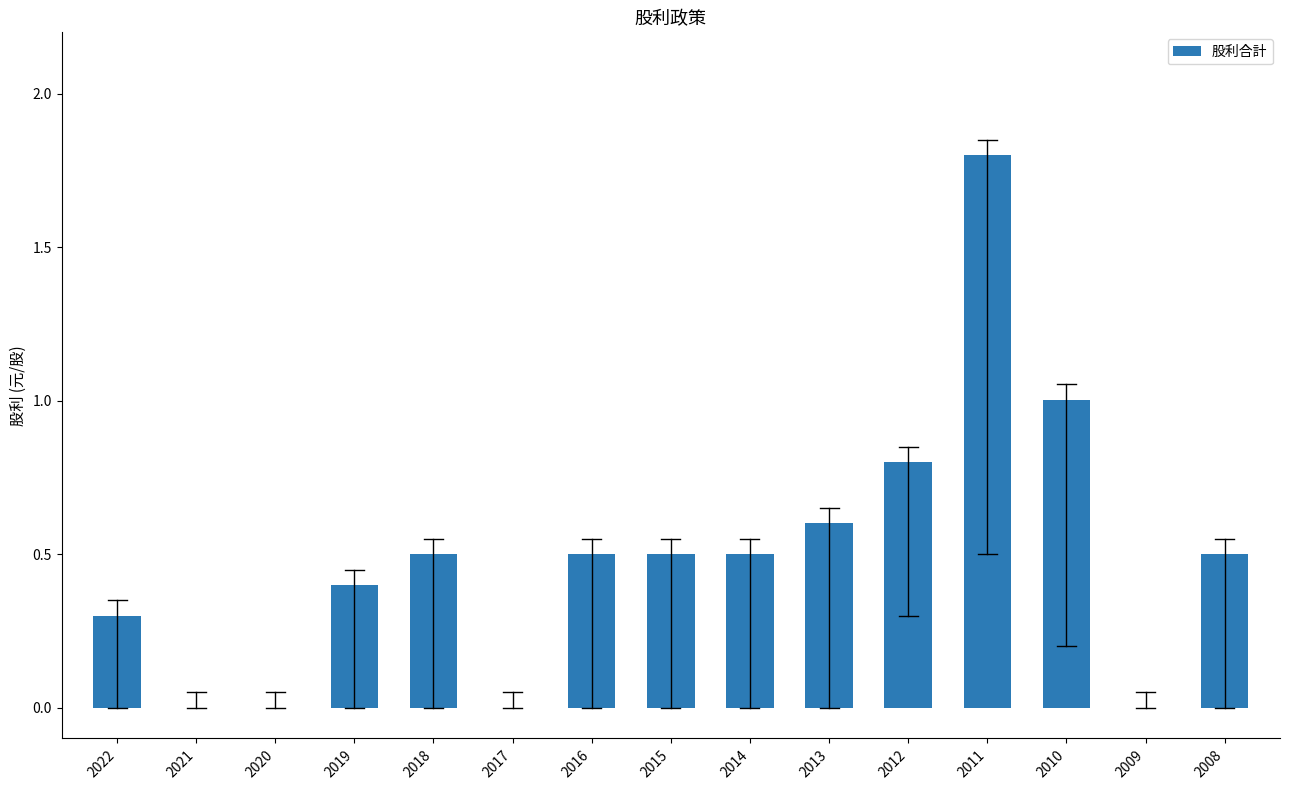

The chart shows a value of 0.3 at 2022. True or false?

True